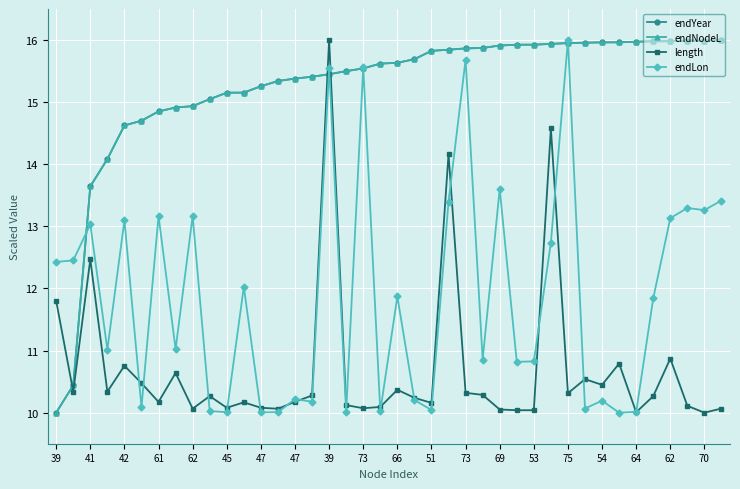

True or false: endLon has more than 0 interior local peaks.

True